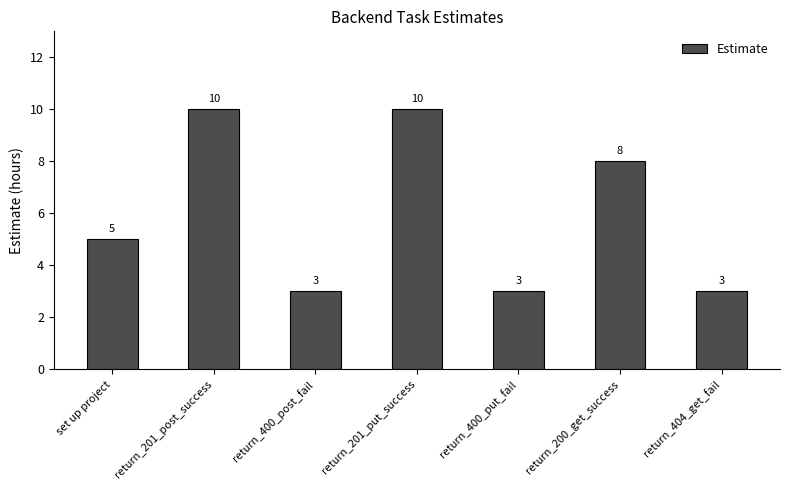

What is the sum of the values at return_201_post_success and return_404_get_fail?

13